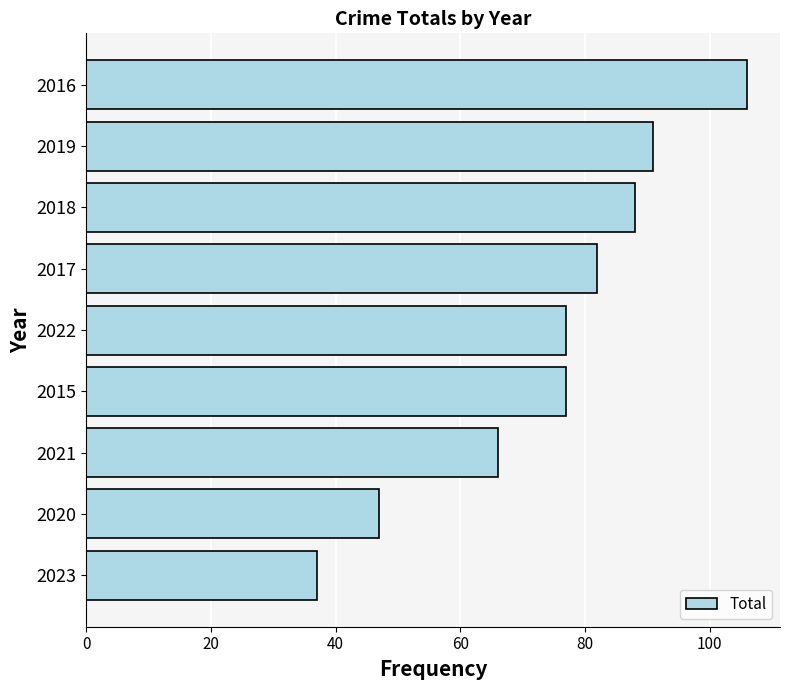

What is the ratio of the value at 2018 to the value at 2022?

1.1